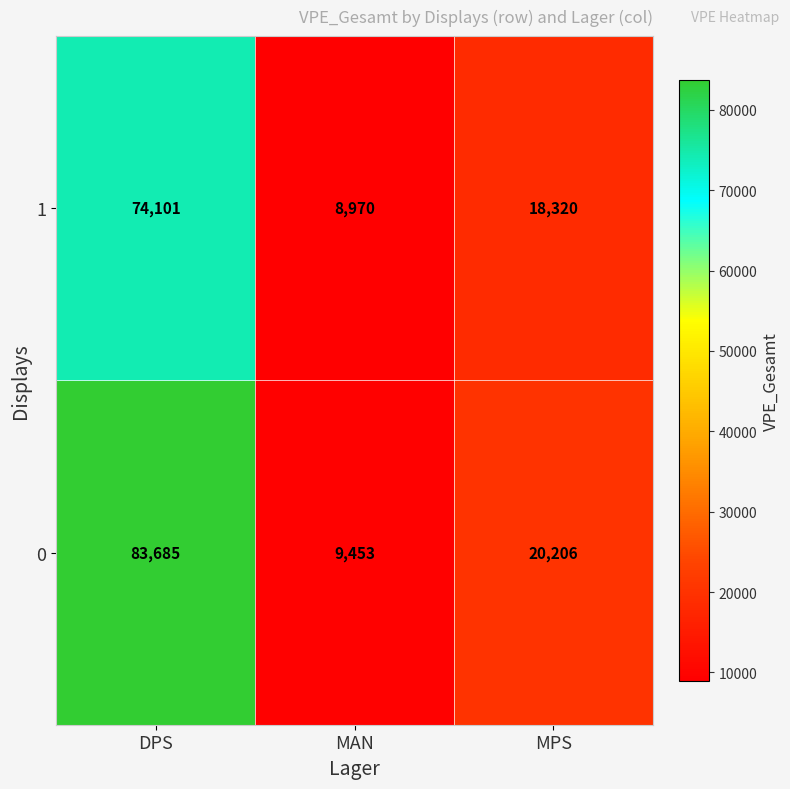

Which series has the widest spread of values?

0